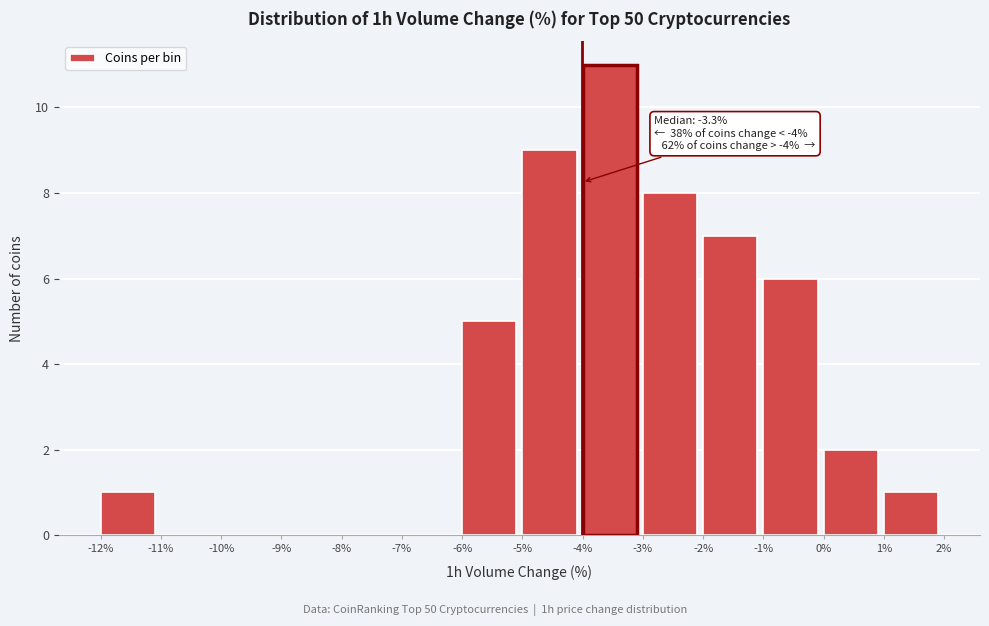

Which range on the x-axis has the tallest bar?

-4% to -3%